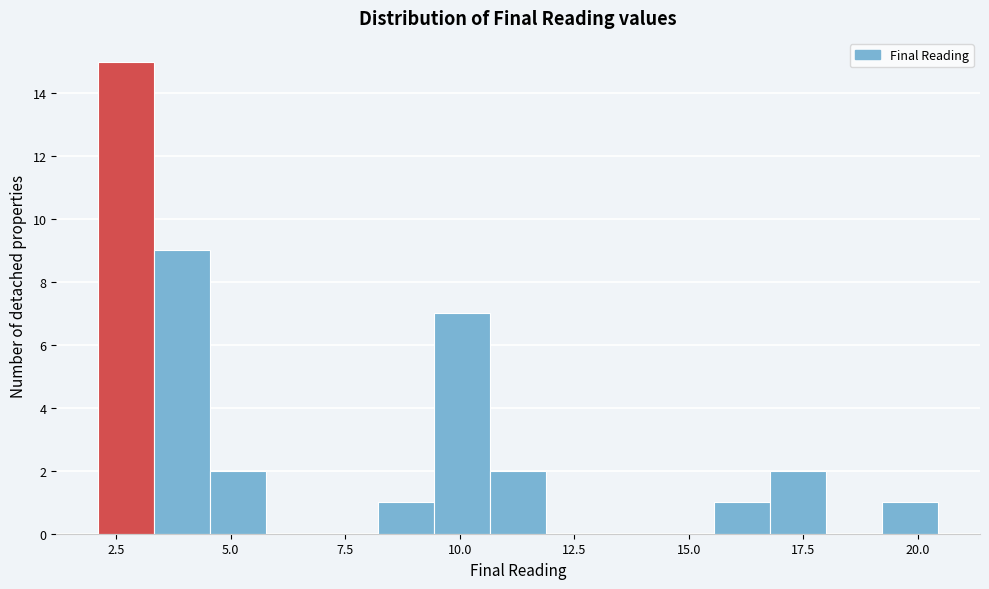

Read against the x-axis, roughly where is the centre of the tallest bar?

2.5